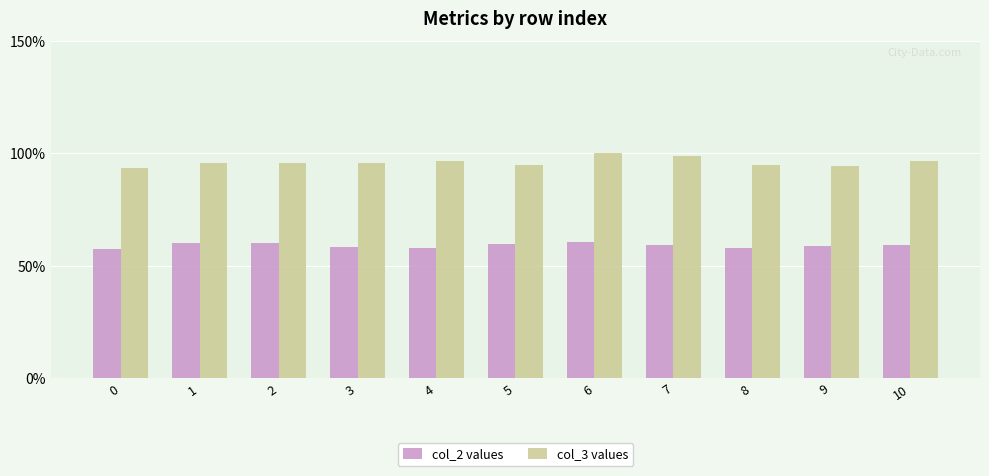

The col_2 values series shows 38.7 at 4. True or false?

False